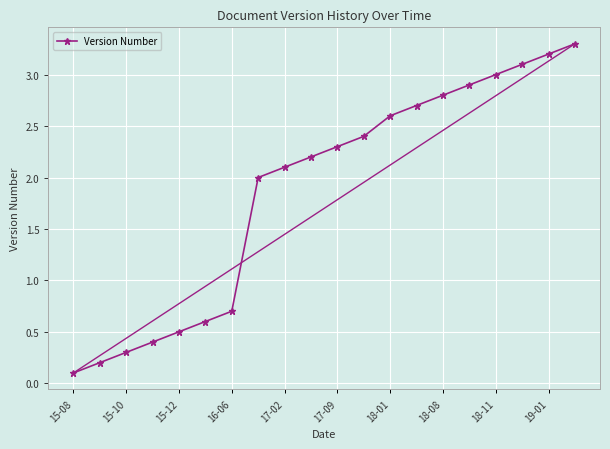

What is the sum of all values?

37.4